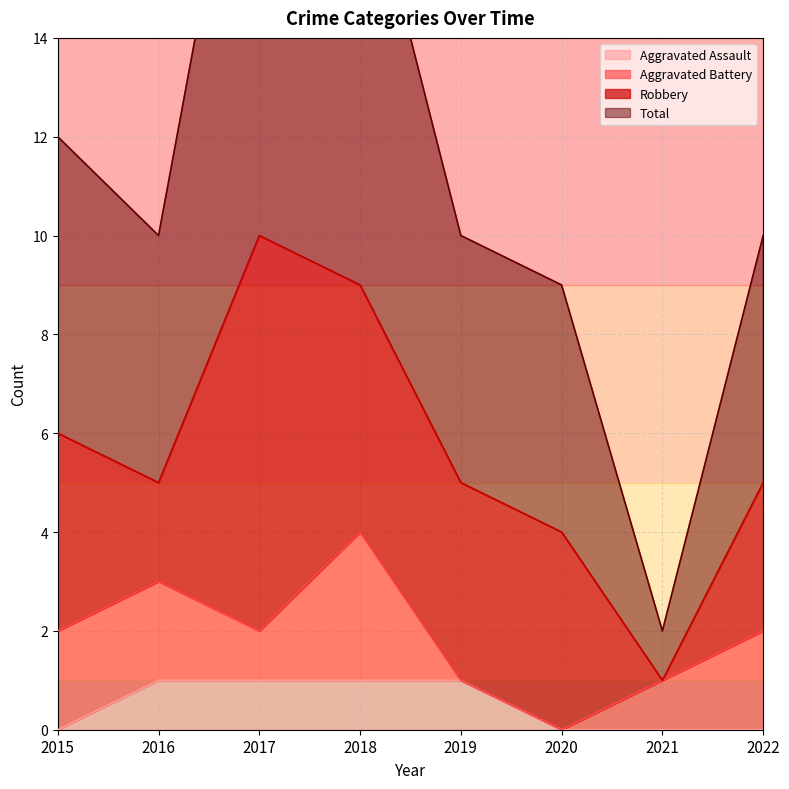

True or false: Aggravated Assault and Total intersect in this chart.

False